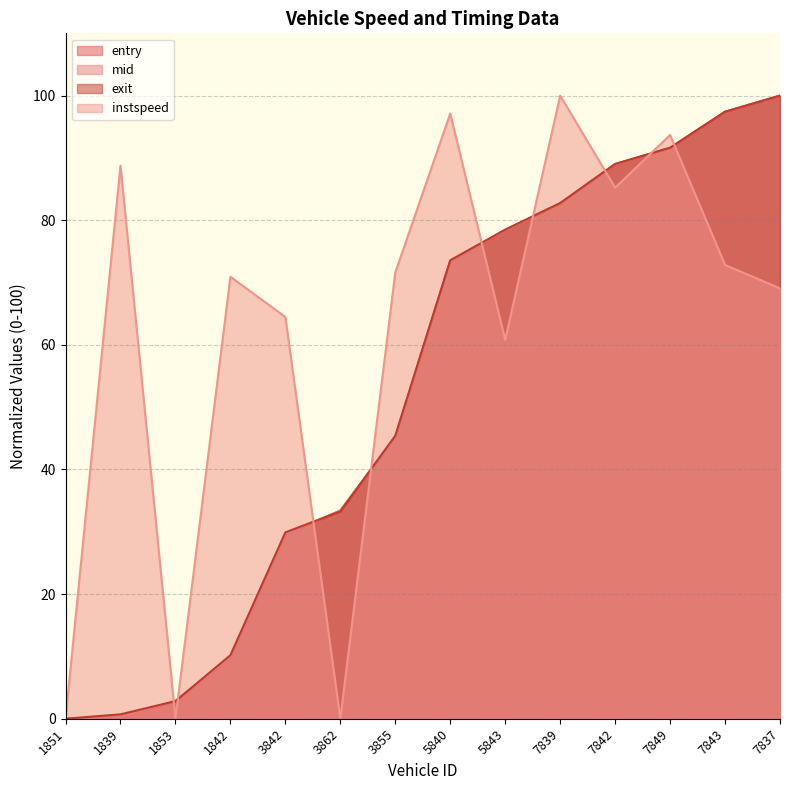

How many lines are shown in the chart?

4